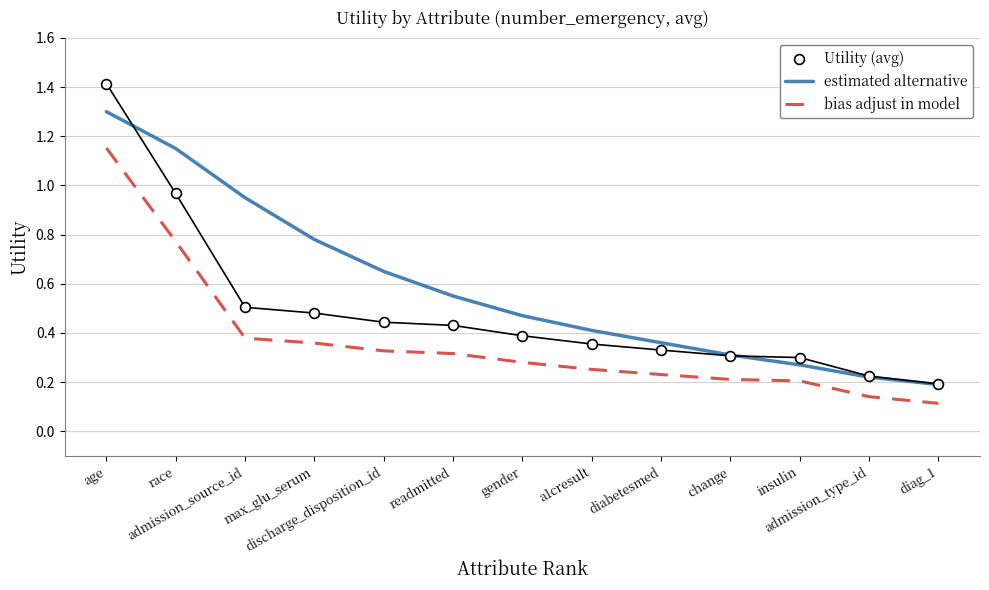

Which series has the largest total across all categories?

estimated alternative